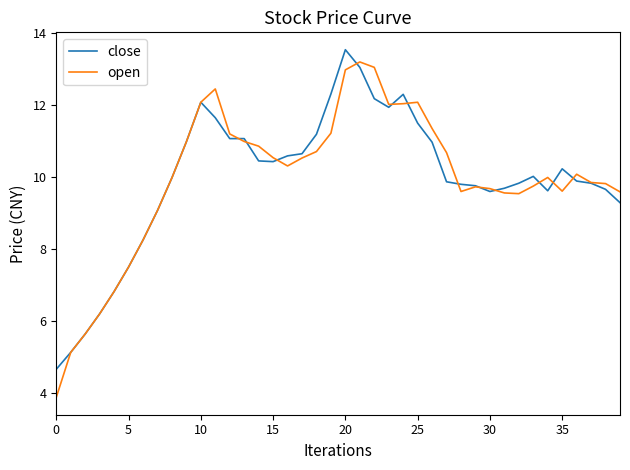

What is the maximum value shown in the chart?

13.5